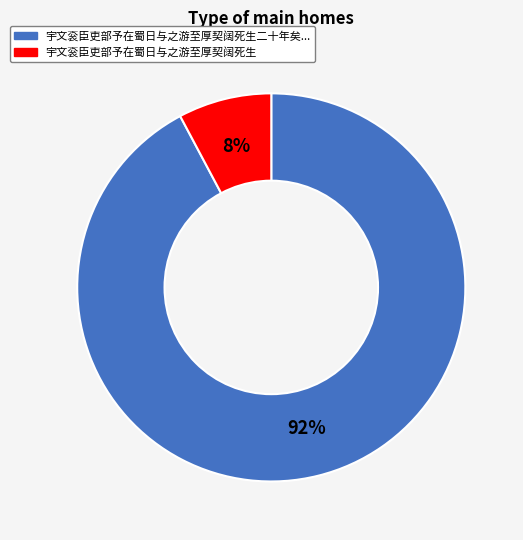

True or false: 宇文衮臣吏部予在蜀日与之游至厚契阔死生 accounts for 8% of the total.

True